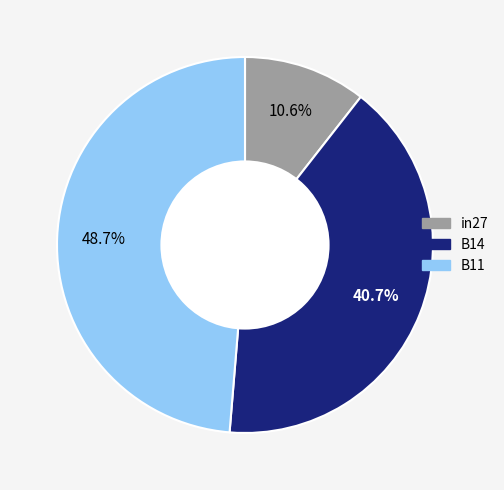

What portion of the pie excludes B11?

51.3%